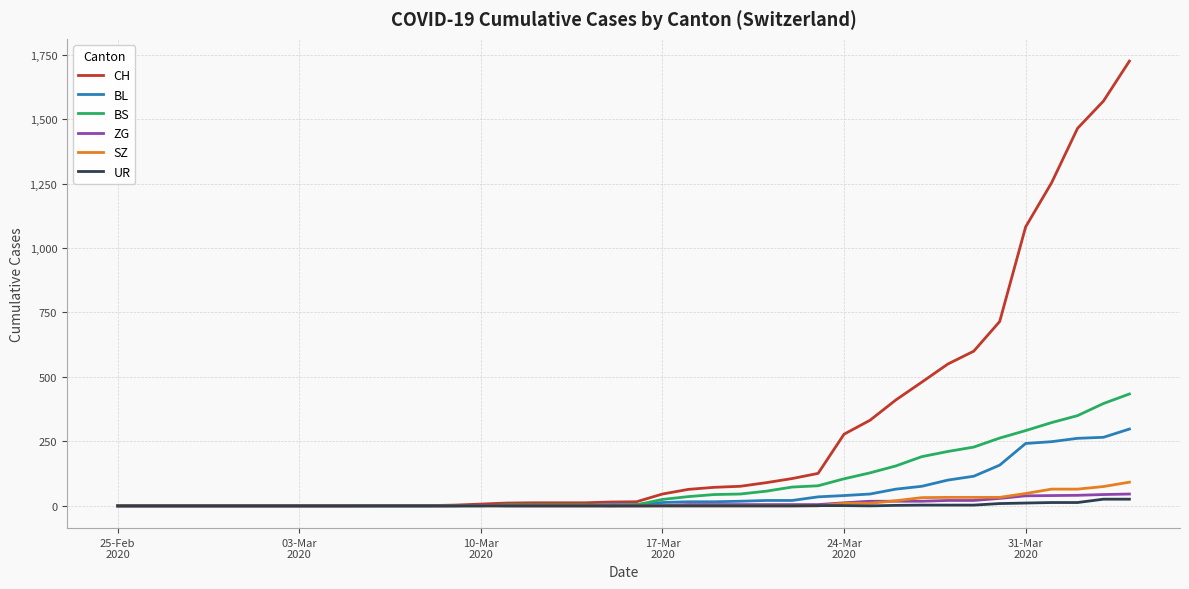

What is the maximum value for ZG?

46